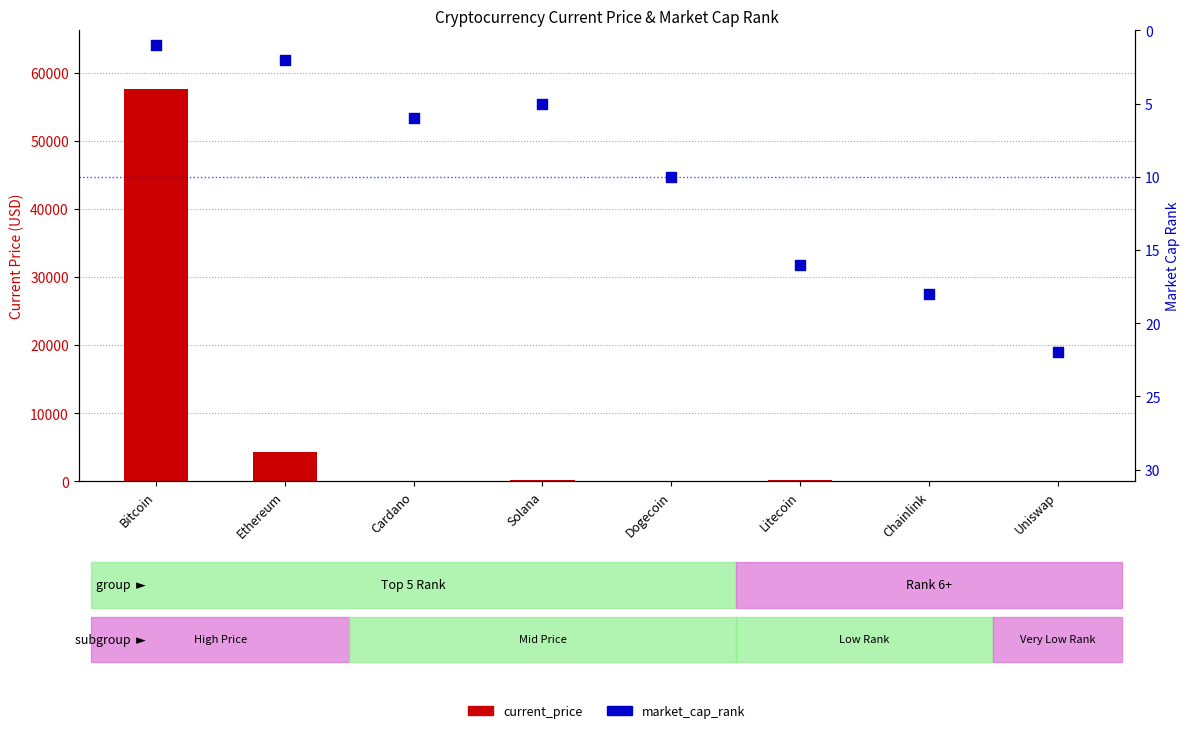

At which category is the sum across all series the highest?

Bitcoin